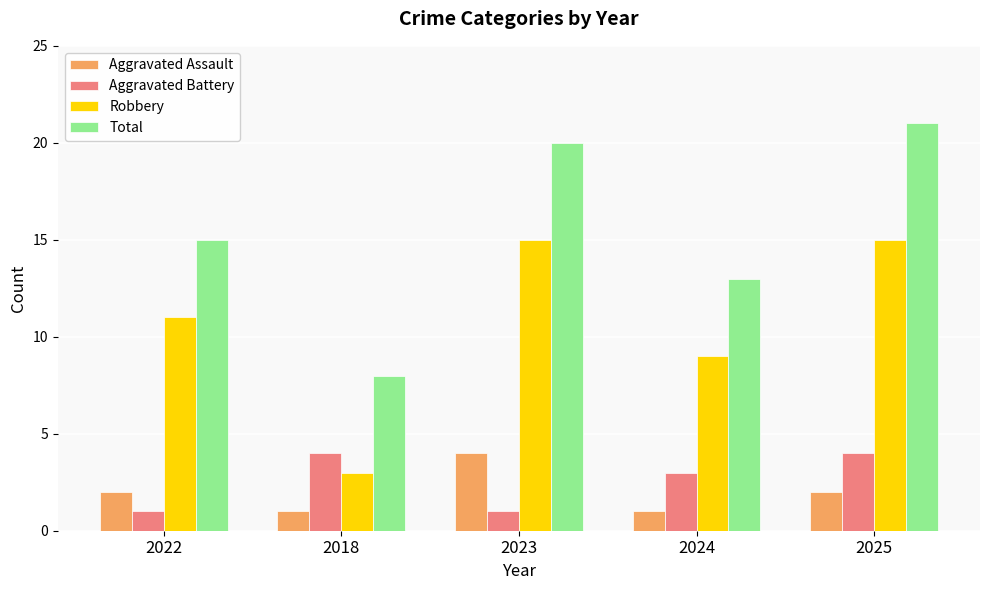

Count the Aggravated Battery values in the range 1 to 4.

5